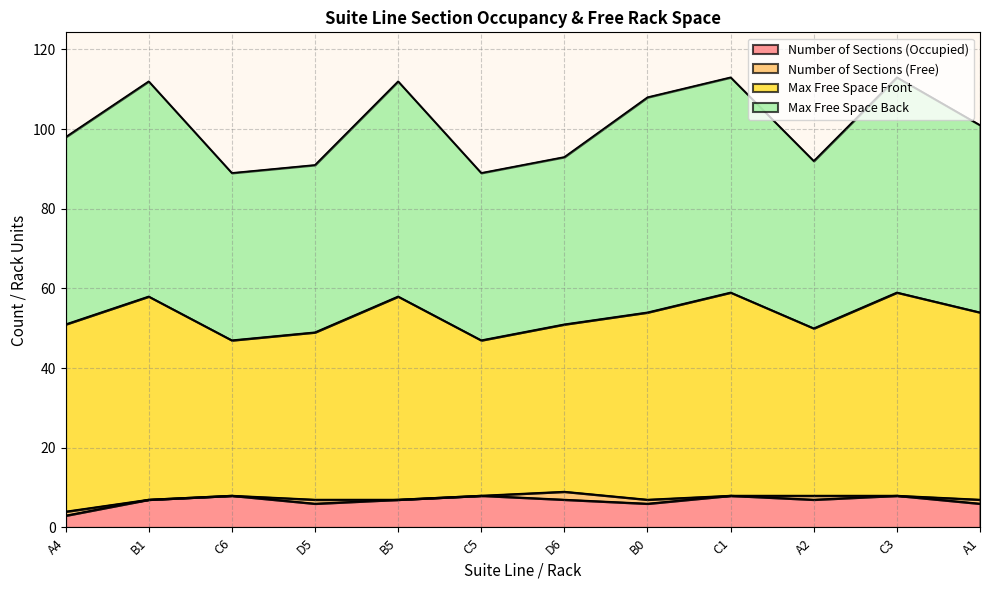

What is the label of the 8th point from the right?

B5